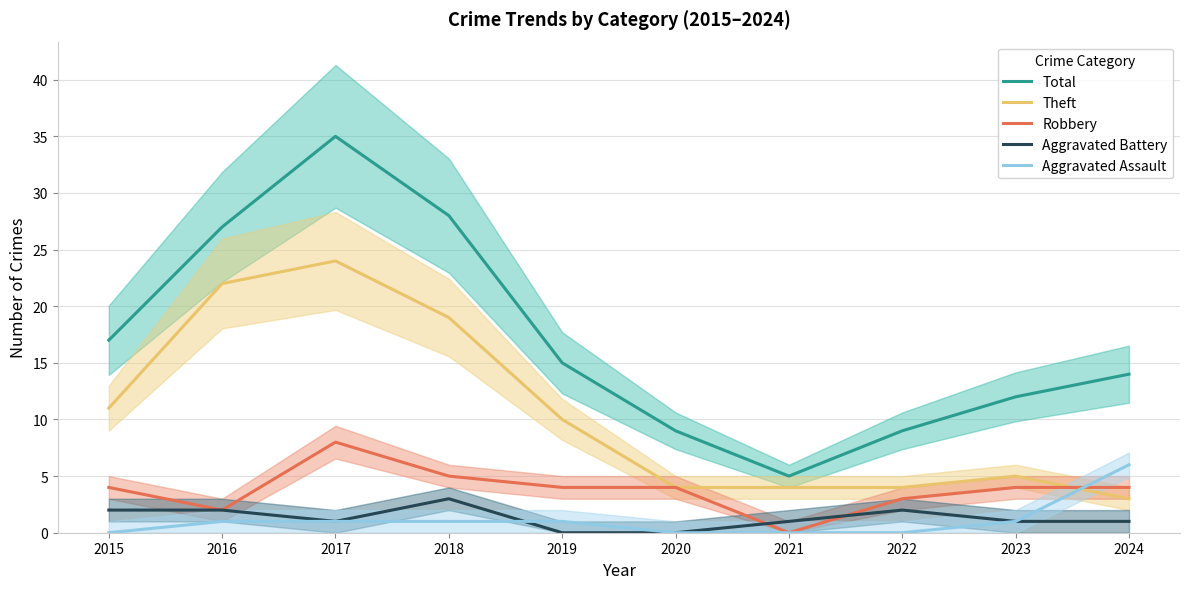

Count the number of data series in this chart.

5